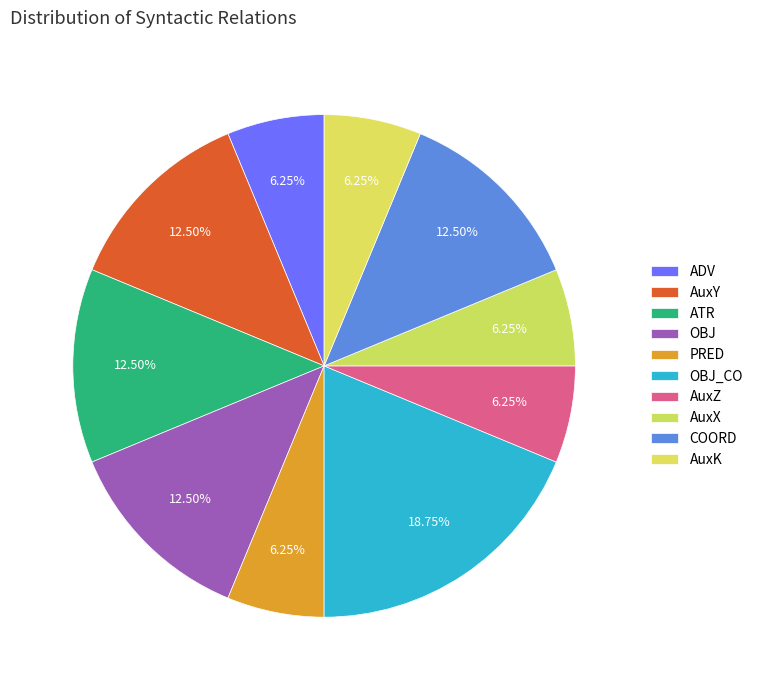

What percentage is the ATR slice, to the nearest percent?

12%